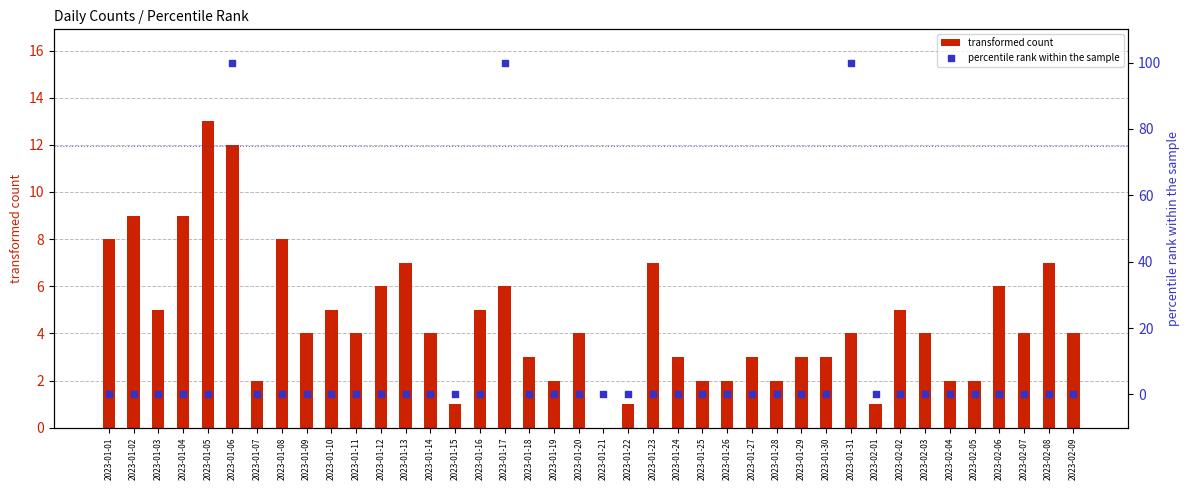

Which series reaches the maximum Y coordinate?

percentile rank within the sample